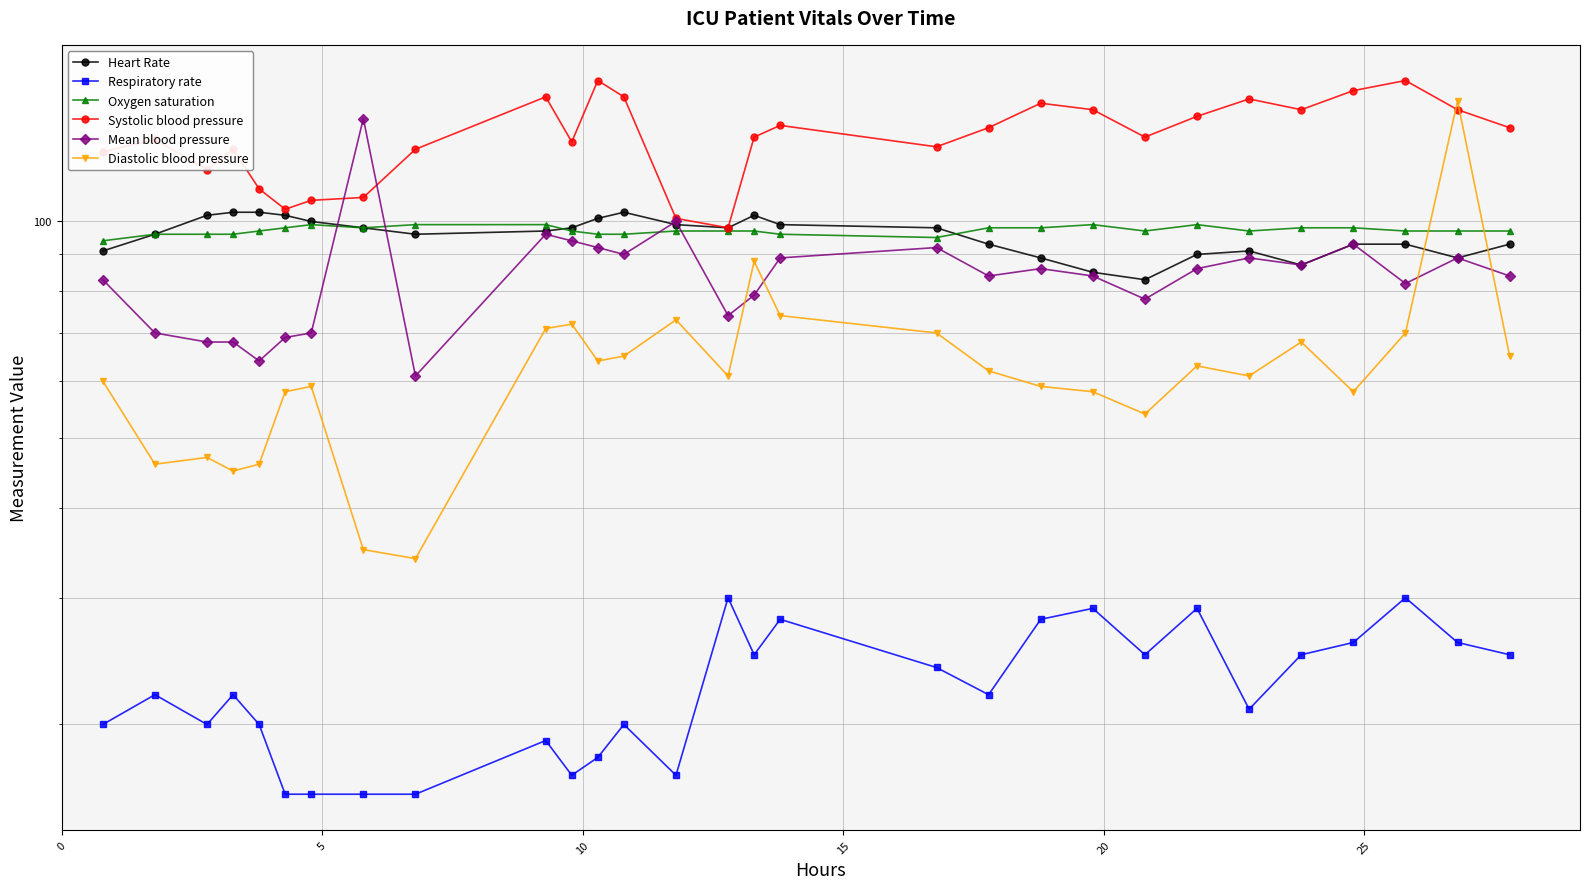

What is the approximate value of Systolic blood pressure at 0, to the nearest 5?

125